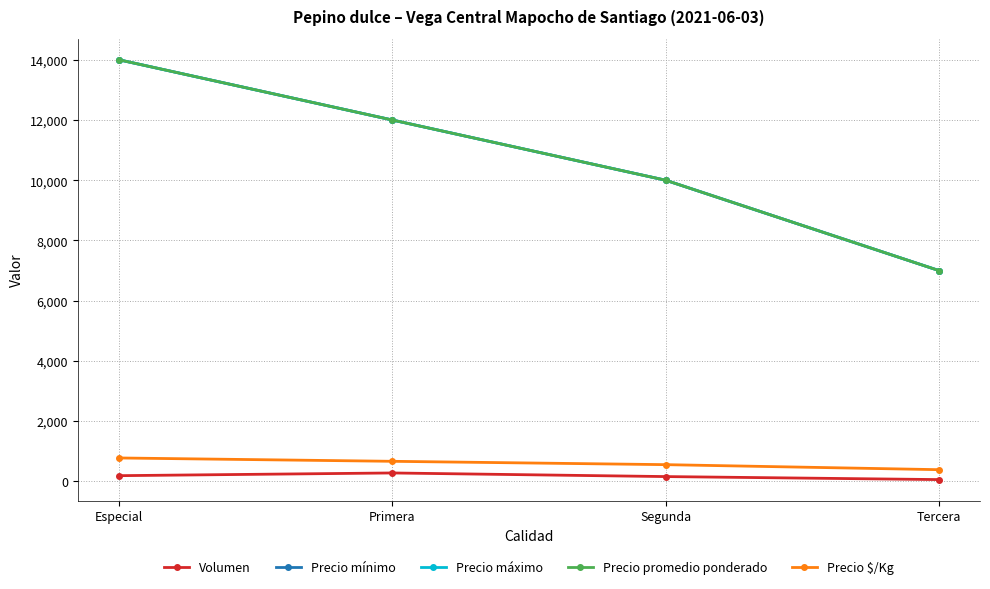

At which category is the sum across all series the highest?

Especial